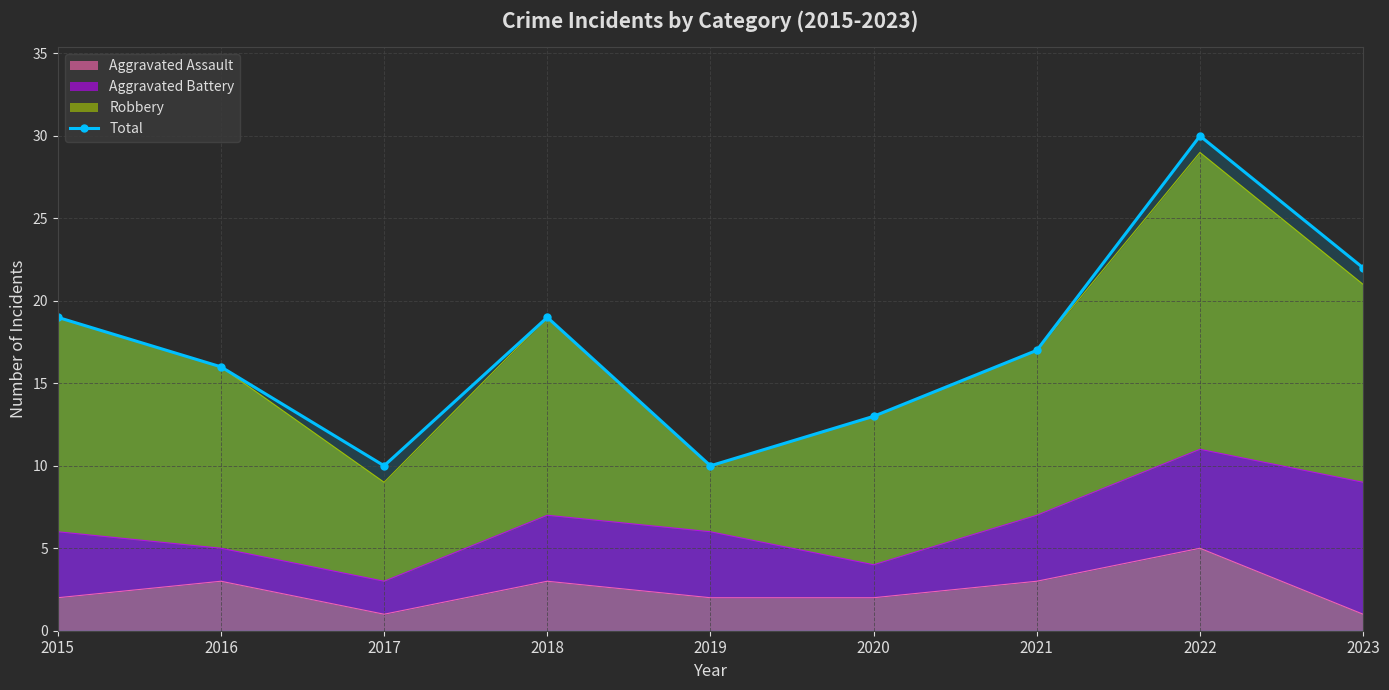

At which category does the data reach its first local valley?

2017